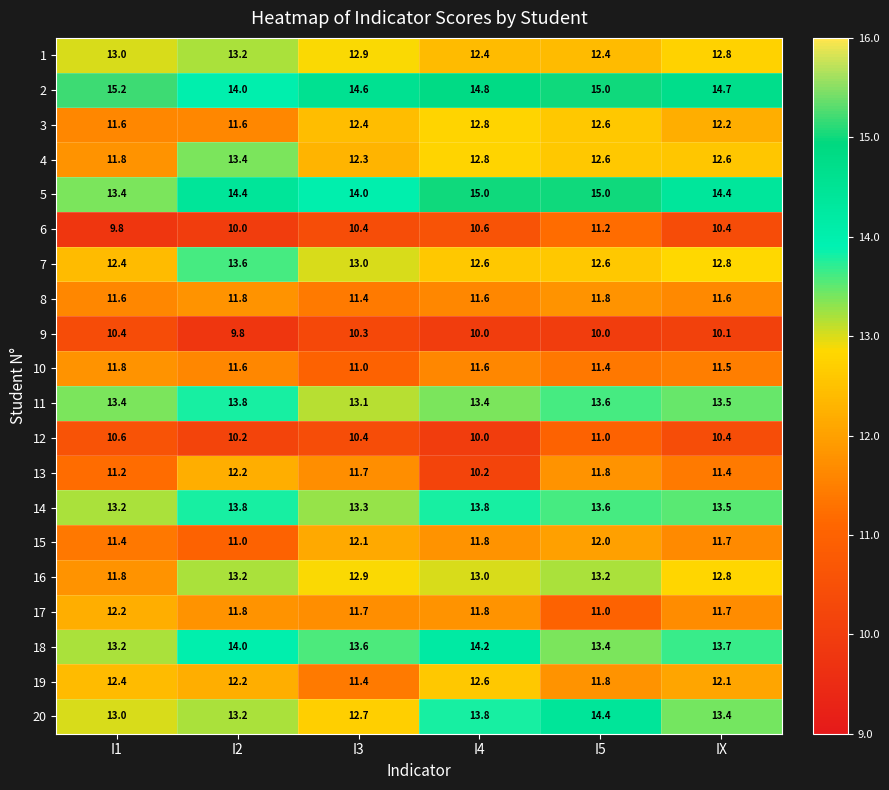

What is the difference between the highest and lowest values at I5?

5.0